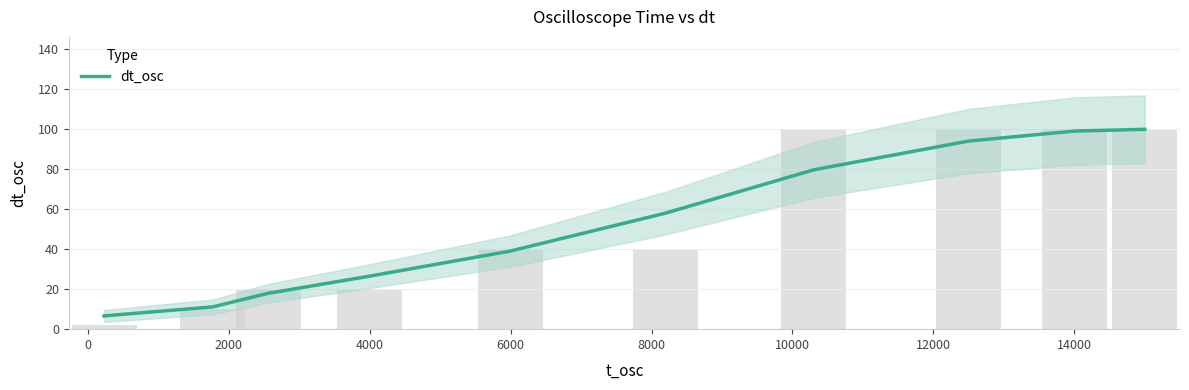

What is the smallest value displayed?

6.6